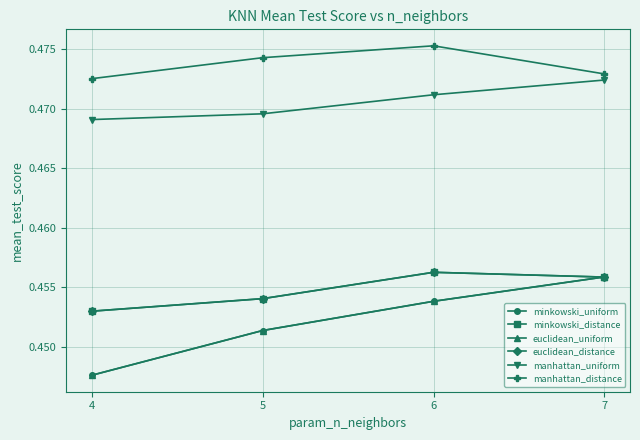

True or false: minkowski_distance and manhattan_distance cross at least once.

False